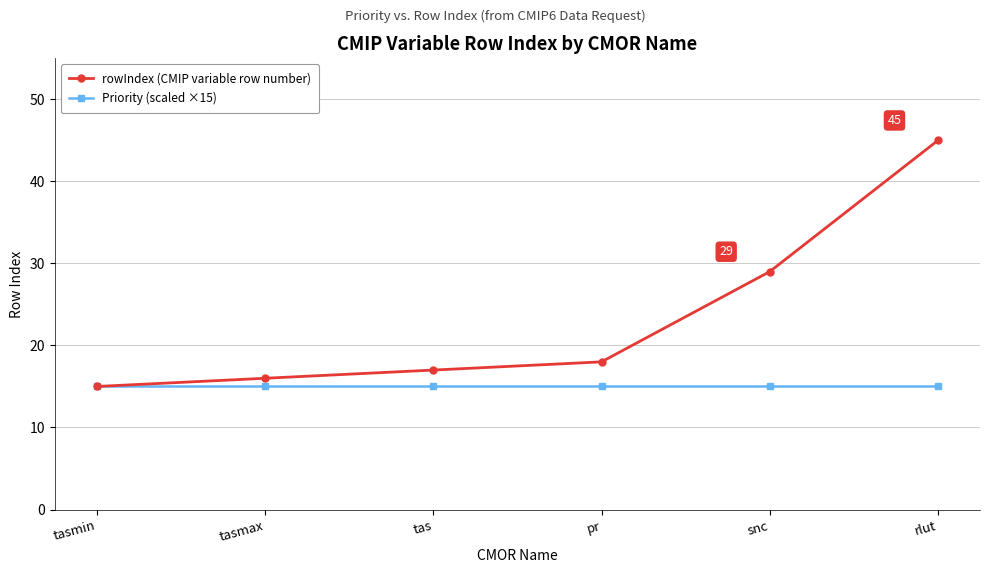

Count the number of data series in this chart.

2